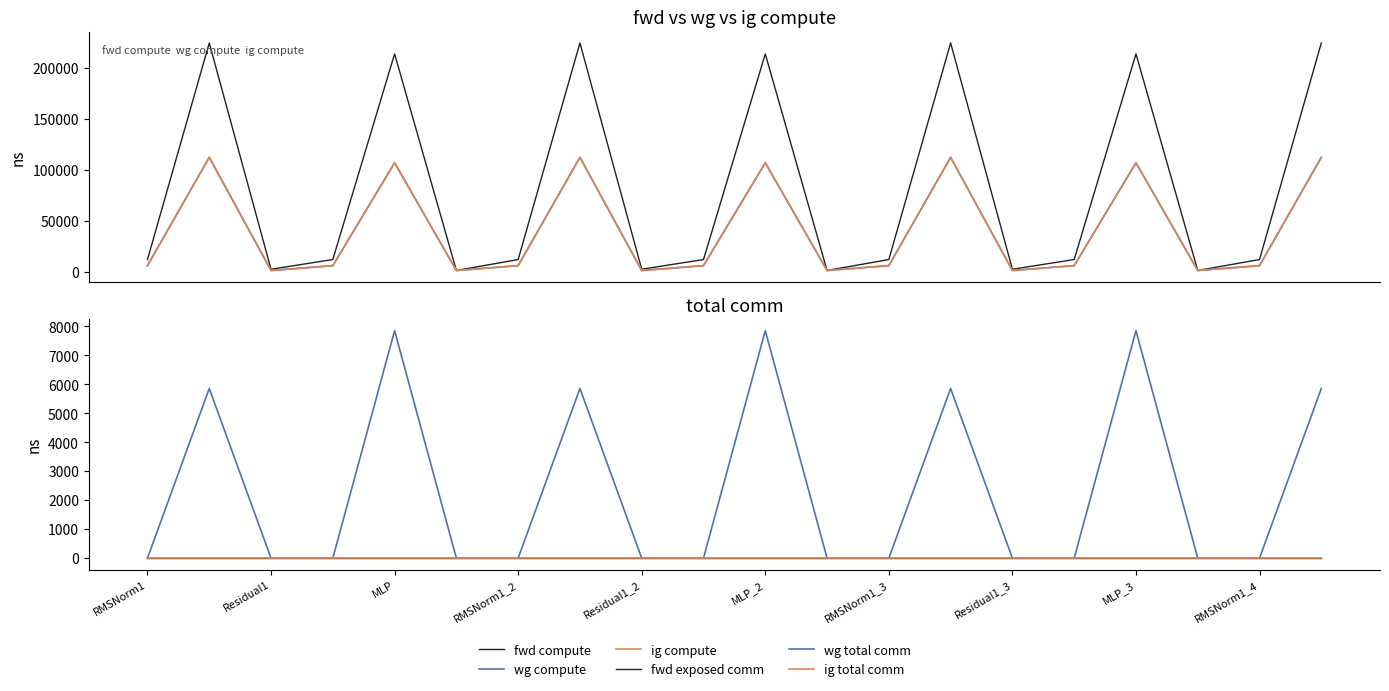

What are all the series names shown in the legend?

fwd compute, wg compute, ig compute, fwd exposed comm, wg total comm, ig total comm